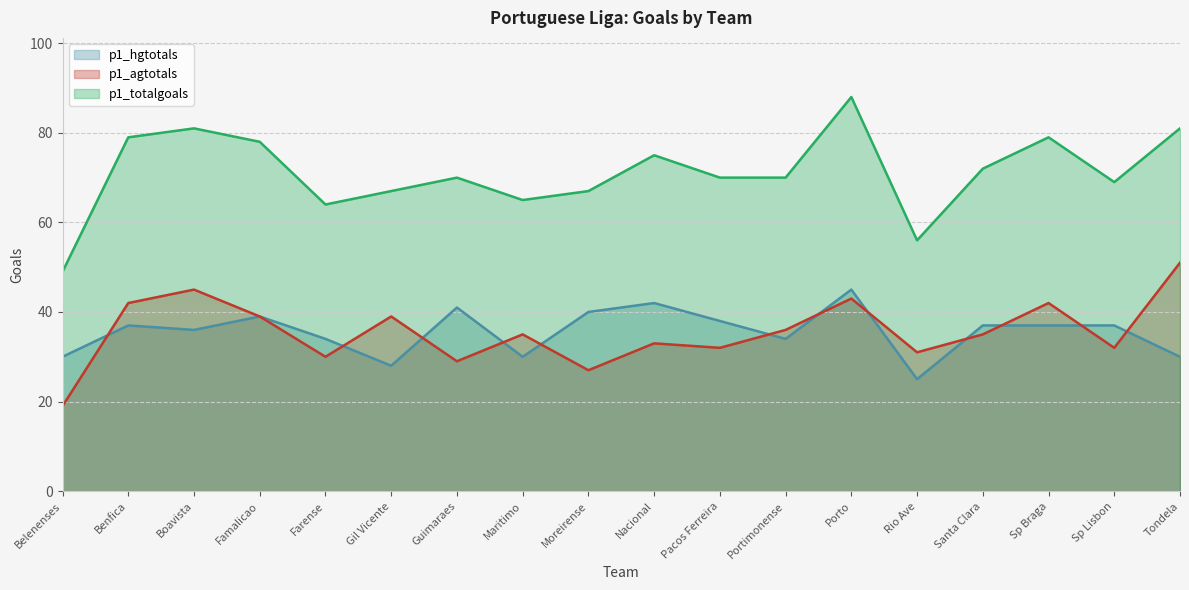

At which label is p1_agtotals closest to 35?

Maritimo